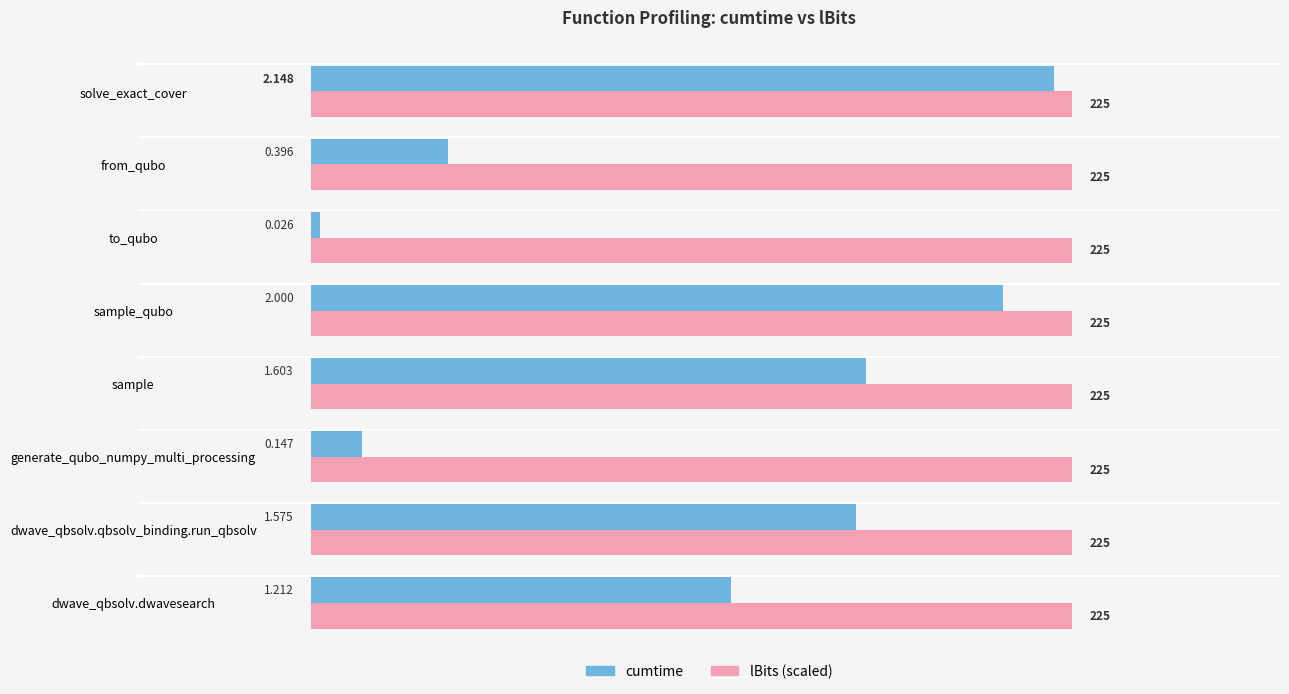

Rank the series at to_qubo from highest to lowest value.

lBits (scaled), cumtime